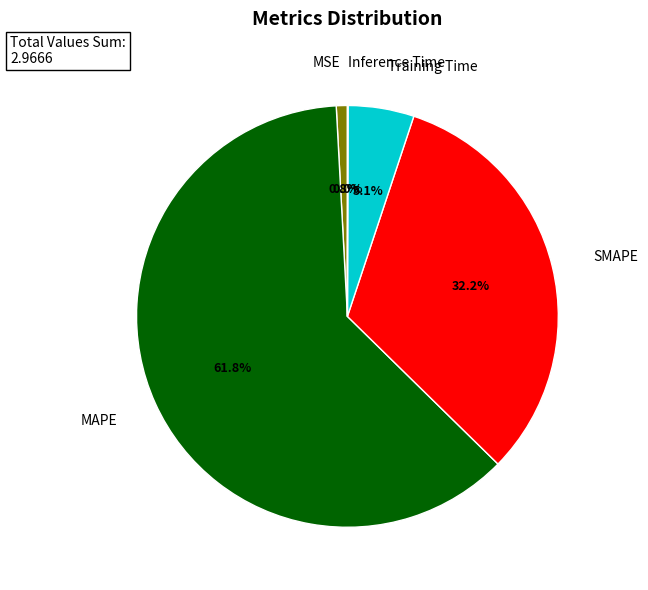

Is there a majority slice in this chart?

Yes